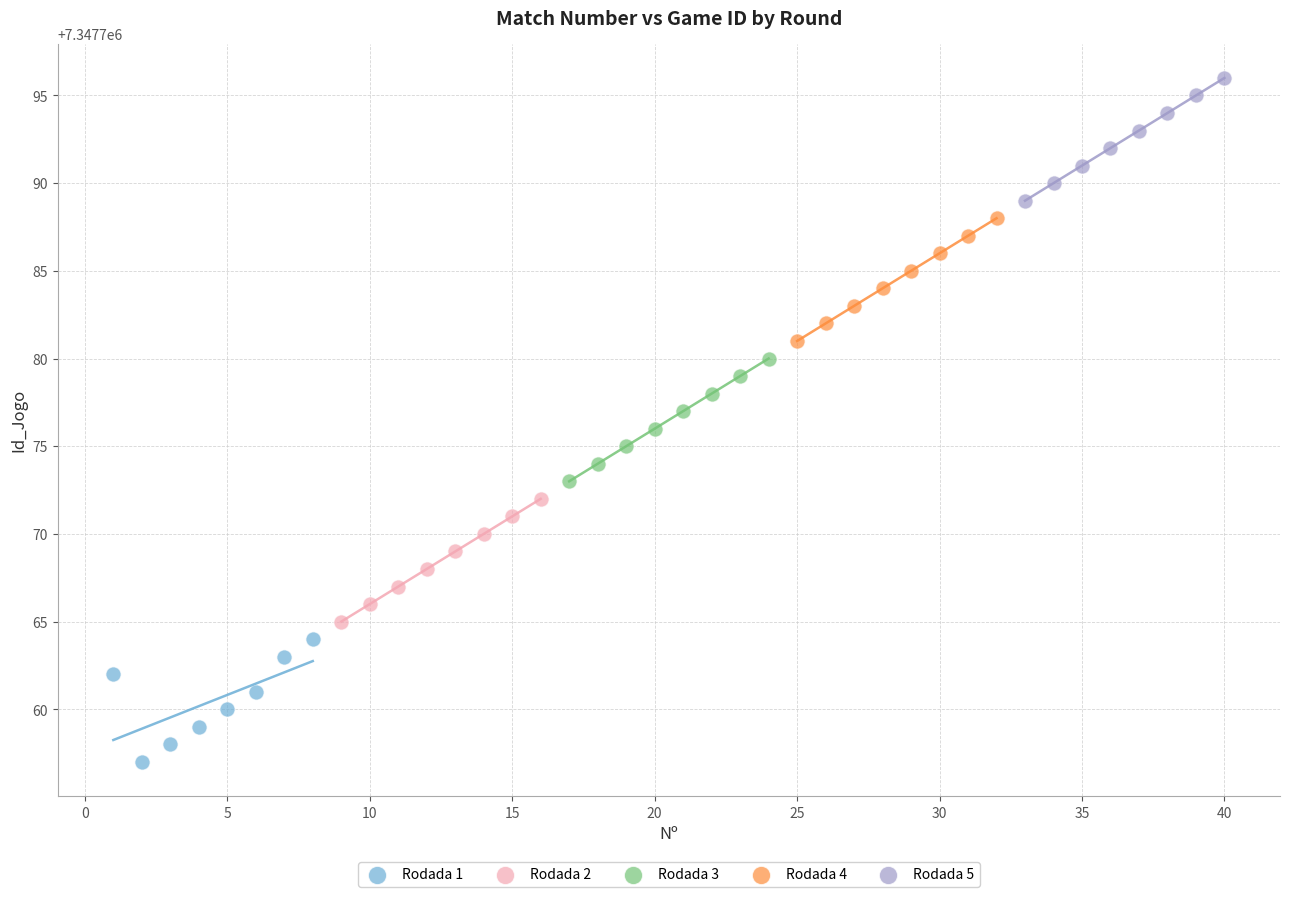

Which series contains the highest Y value?

Rodada 5